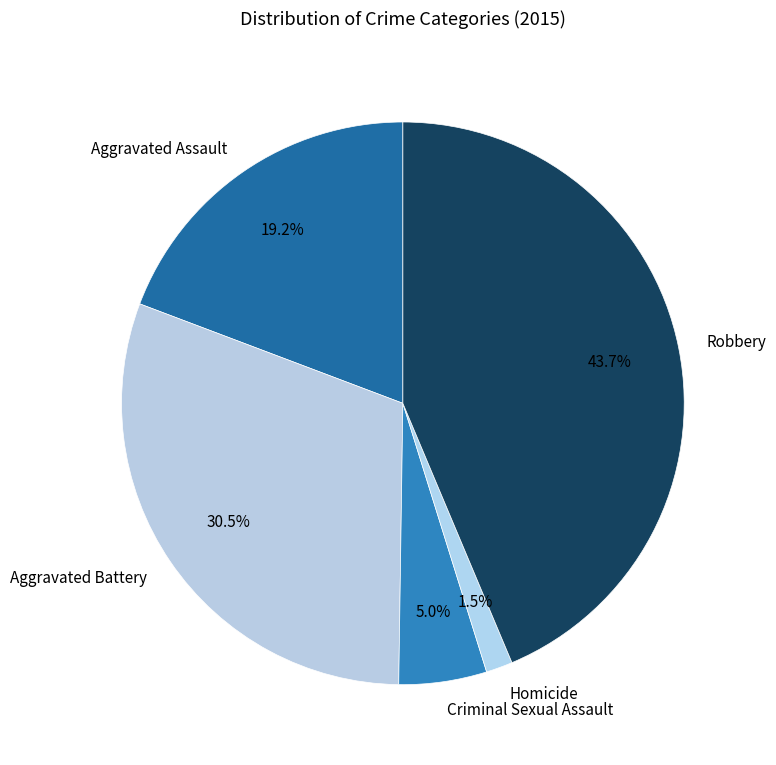

To the nearest percent, what is the average slice percentage?

20%